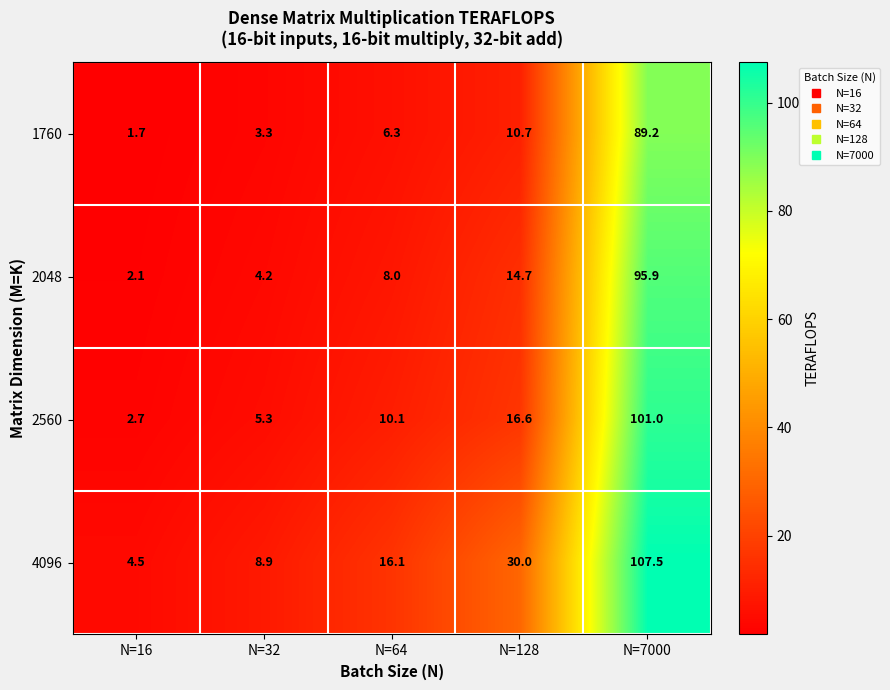

Rank the series at N=128 from lowest to highest value.

1760, 2048, 2560, 4096